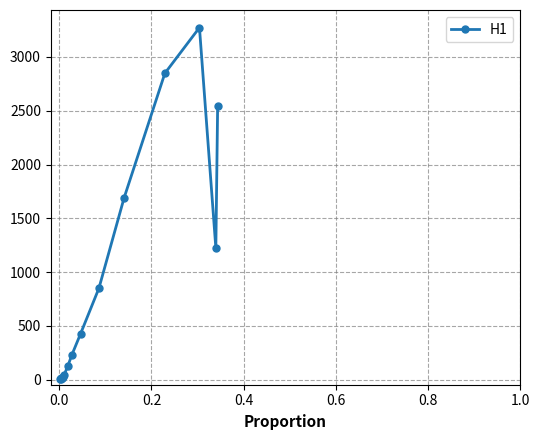

What is the greatest value displayed?

3273